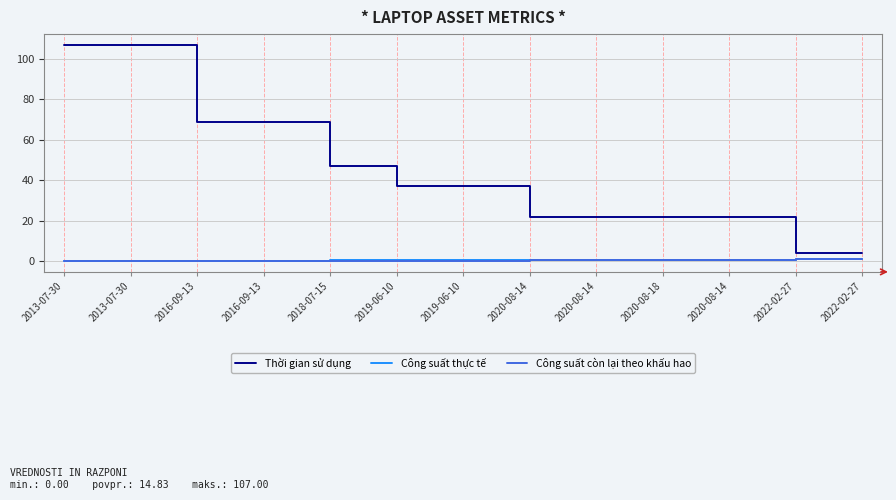

The value of Công suất thực tế at 2020-08-18 is 1.0. True or false?

False